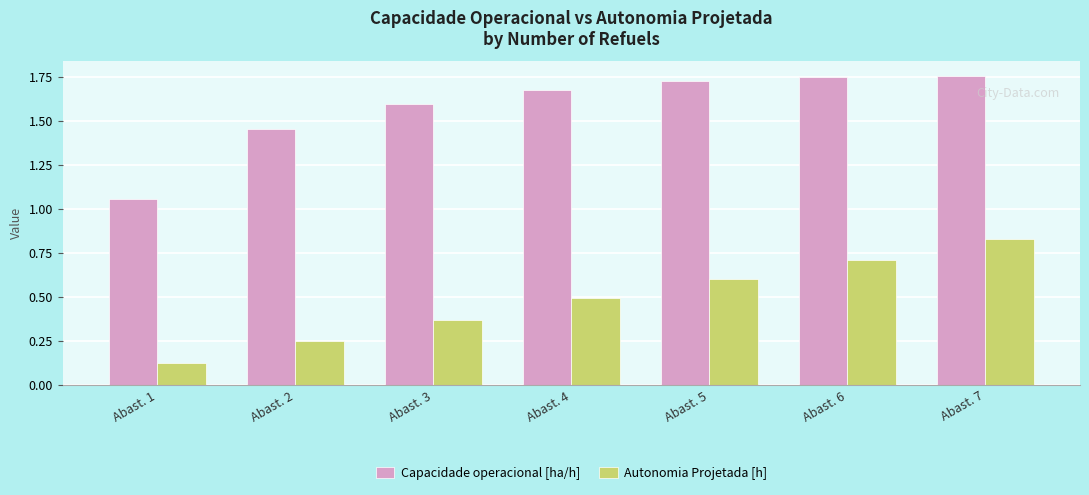

What is the difference between the highest and lowest values at Abast. 2?

1.2